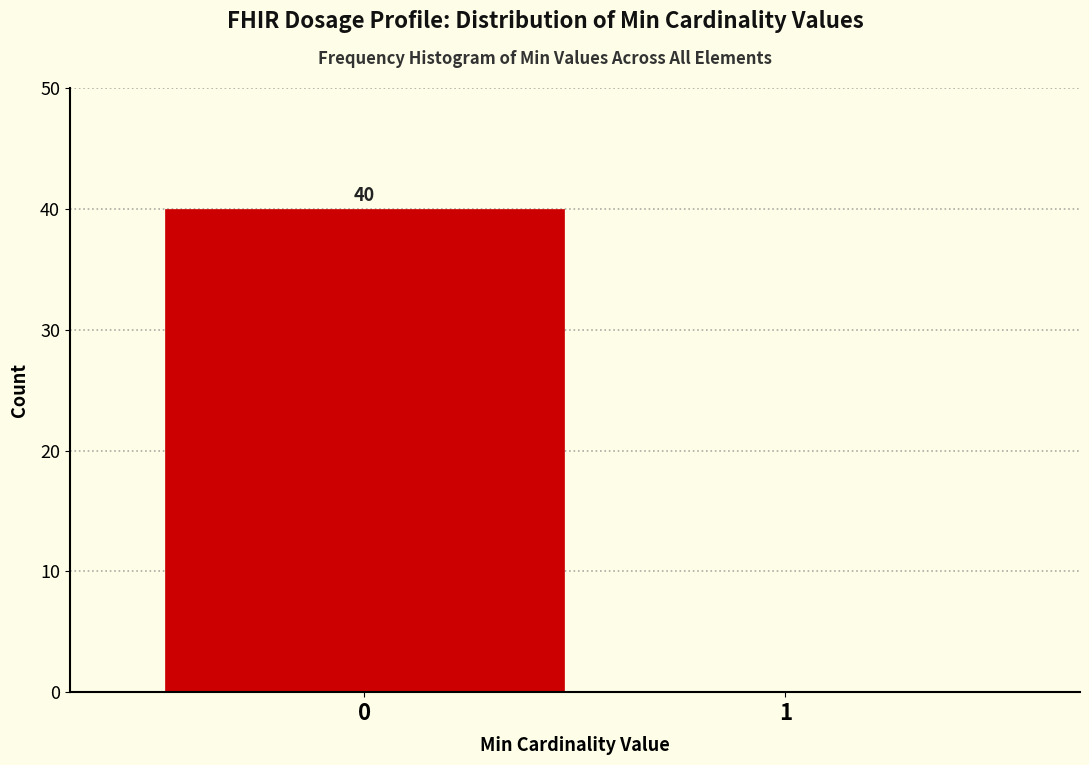

Reading left to right, what are all the values shown in this chart?

0=40	1=0